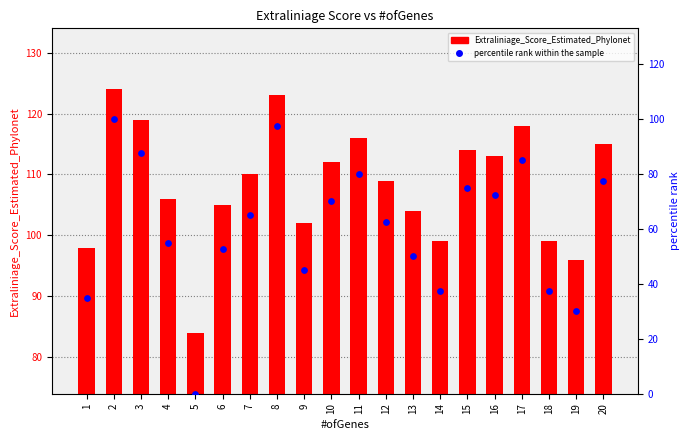

Which series has the widest spread of Y values?

percentile rank within the sample